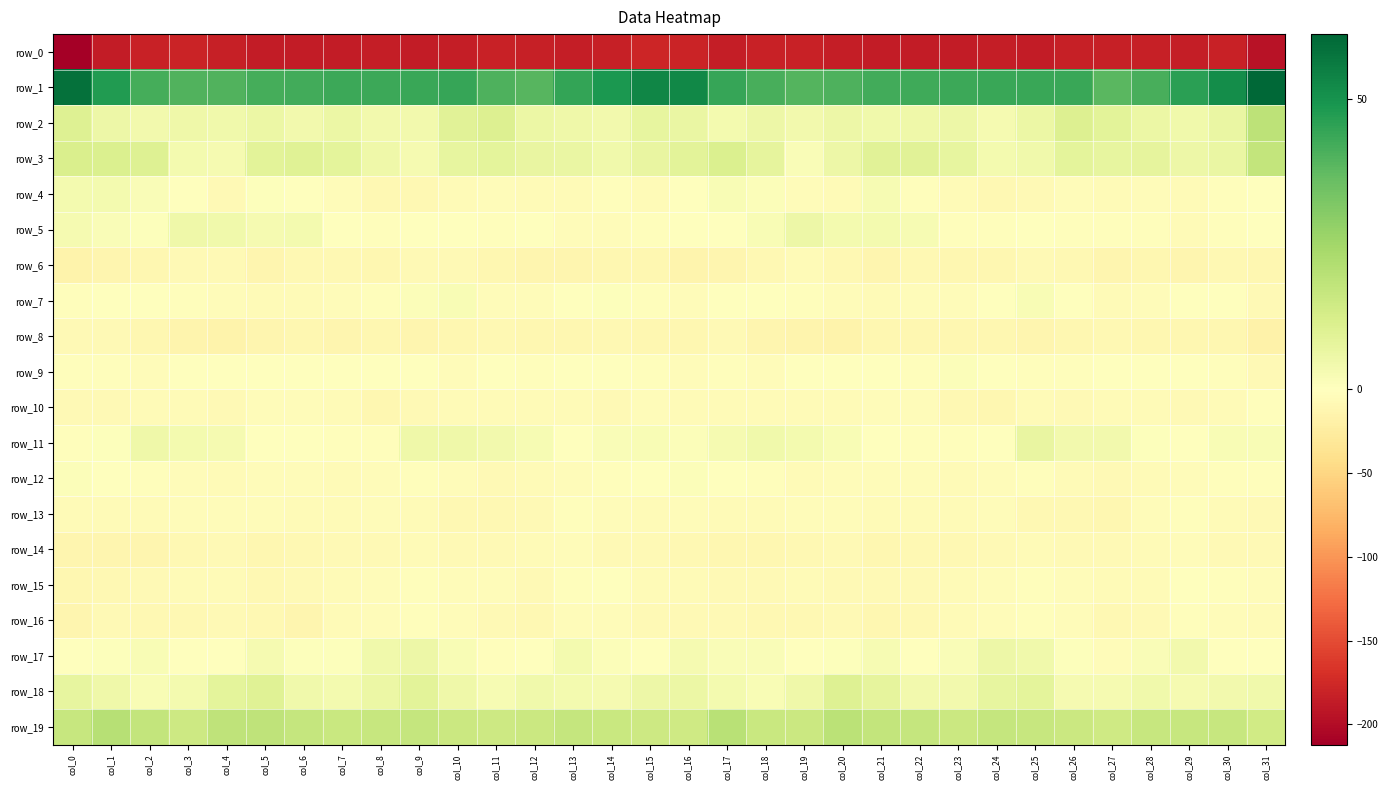

Rank the categories by row_0 value from highest to lowest.

col_15, col_16, col_3, col_18, col_19, col_11, col_2, col_30, col_27, col_26, col_4, col_14, col_28, col_12, col_13, col_17, col_29, col_10, col_20, col_24, col_8, col_9, col_1, col_6, col_5, col_25, col_22, col_21, col_23, col_7, col_31, col_0